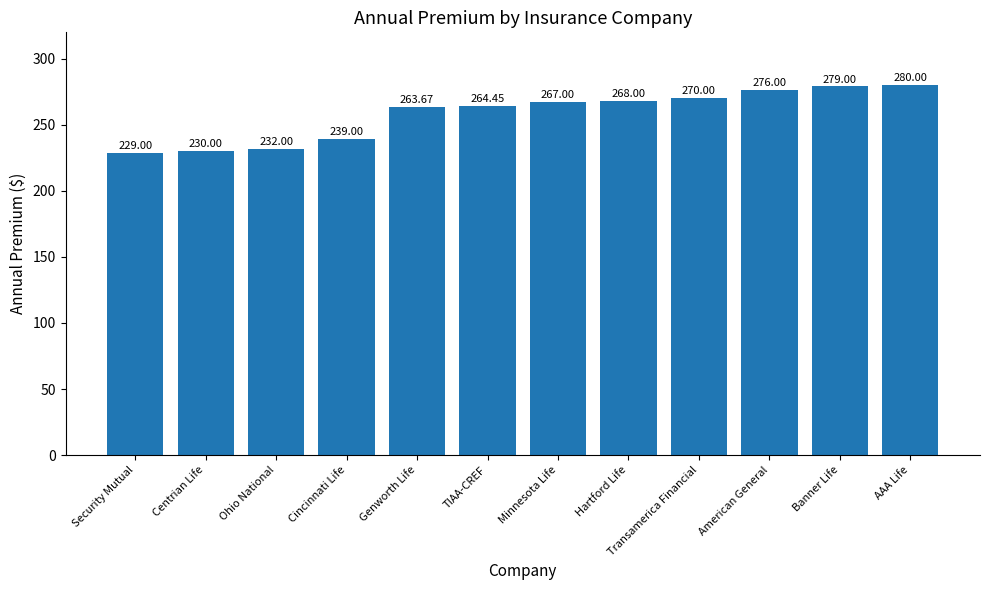

Which has a higher value, American General or Hartford Life?

American General